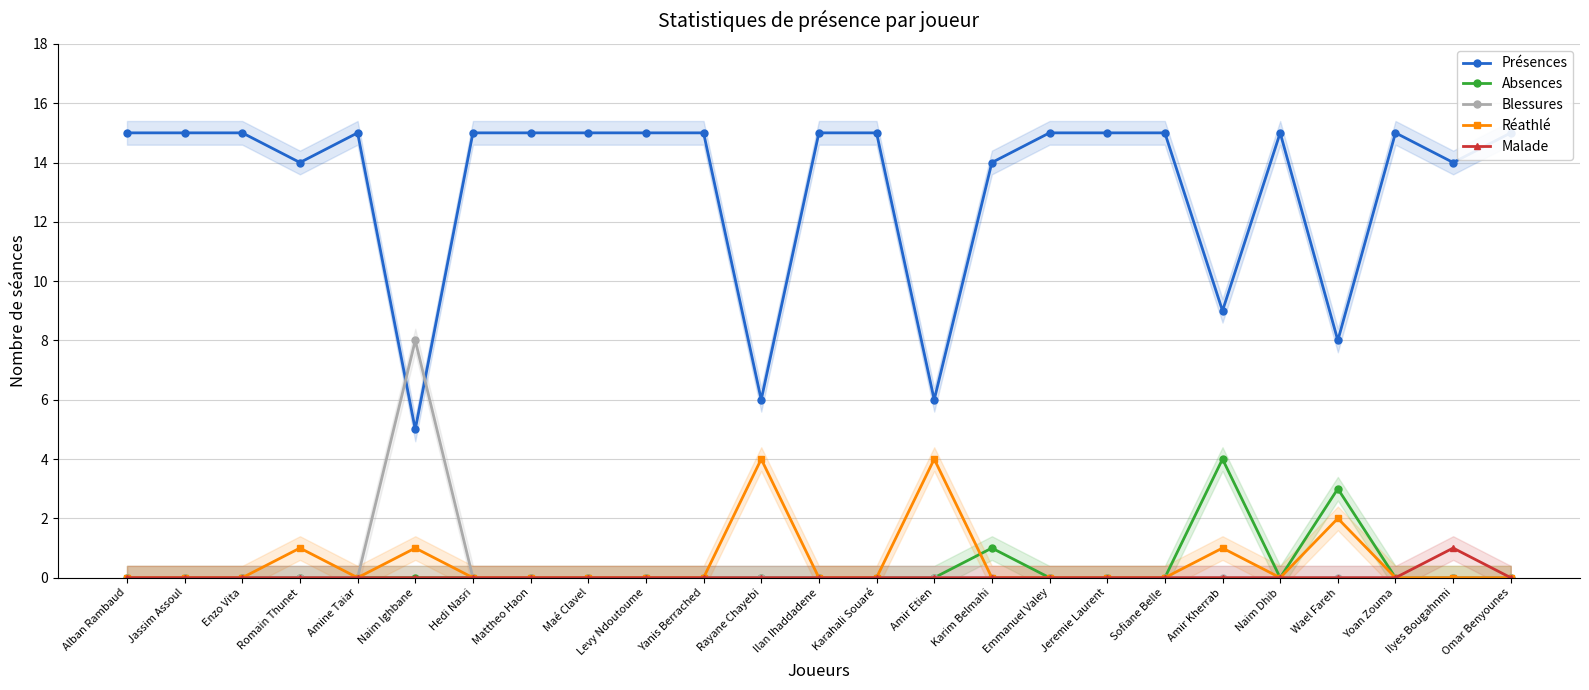

What is the label of the 25th point from the left?

Omar Benyounes